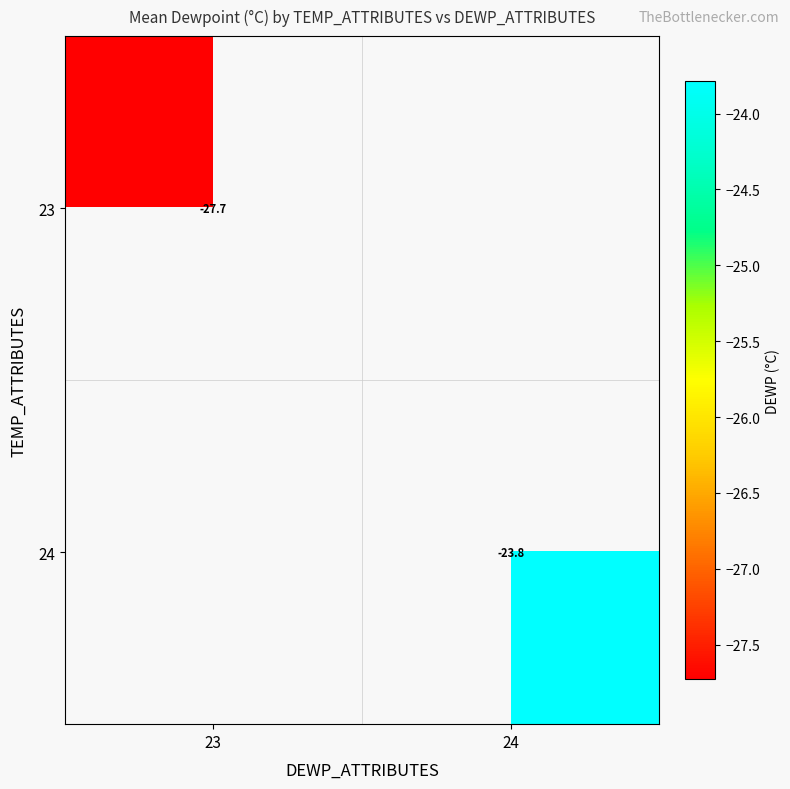

Which has a higher value, 23 or 24?

24